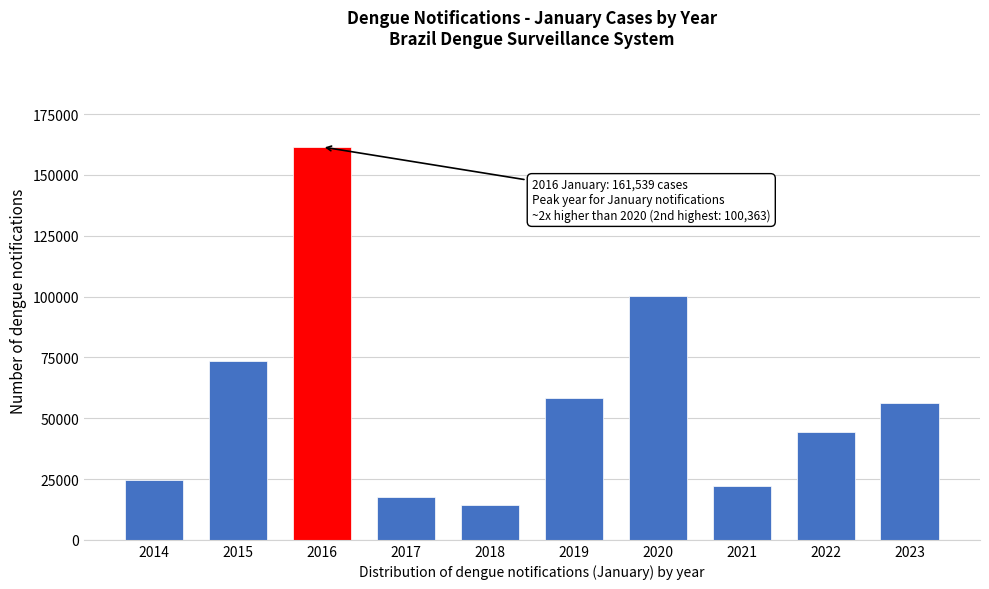

Reading left to right, list all the values displayed in this chart.

2014=24791	2015=73420	2016=161539	2017=17774	2018=14162	2019=58197	2020=100363	2021=22336	2022=44255	2023=56250